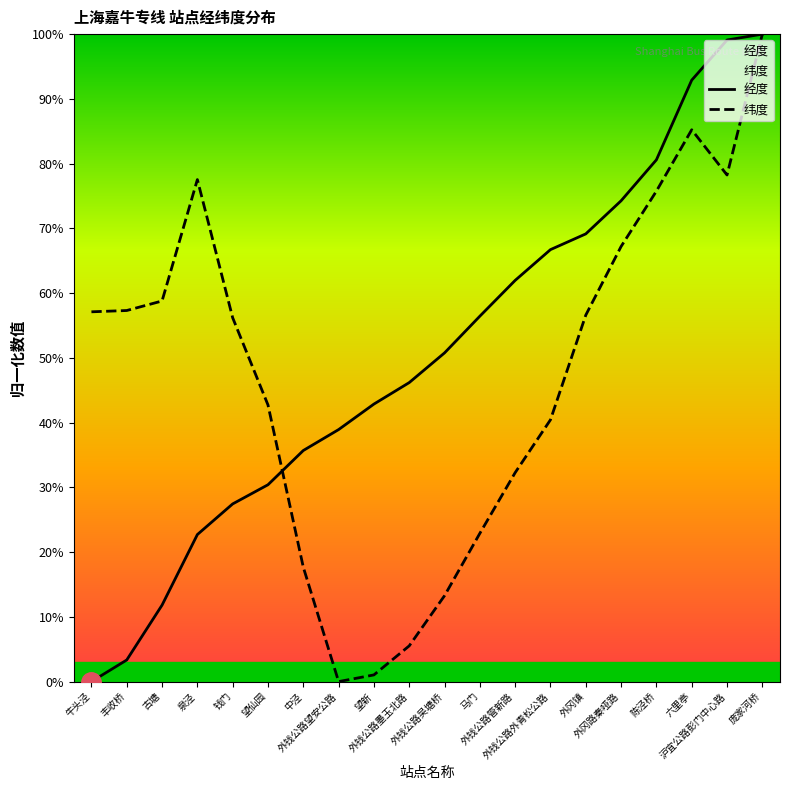

True or false: 纬度 has more than 2 points higher than both neighbors.

False